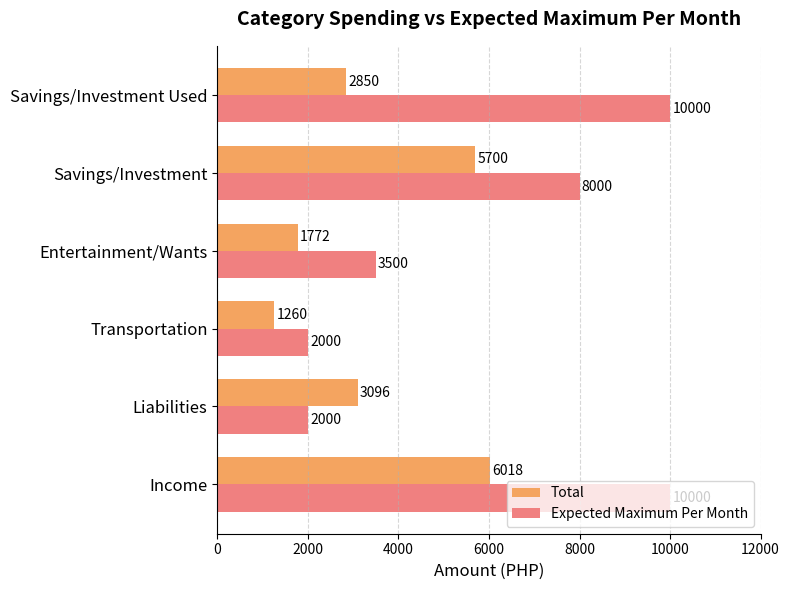

What is the highest value of the Total series?

6018